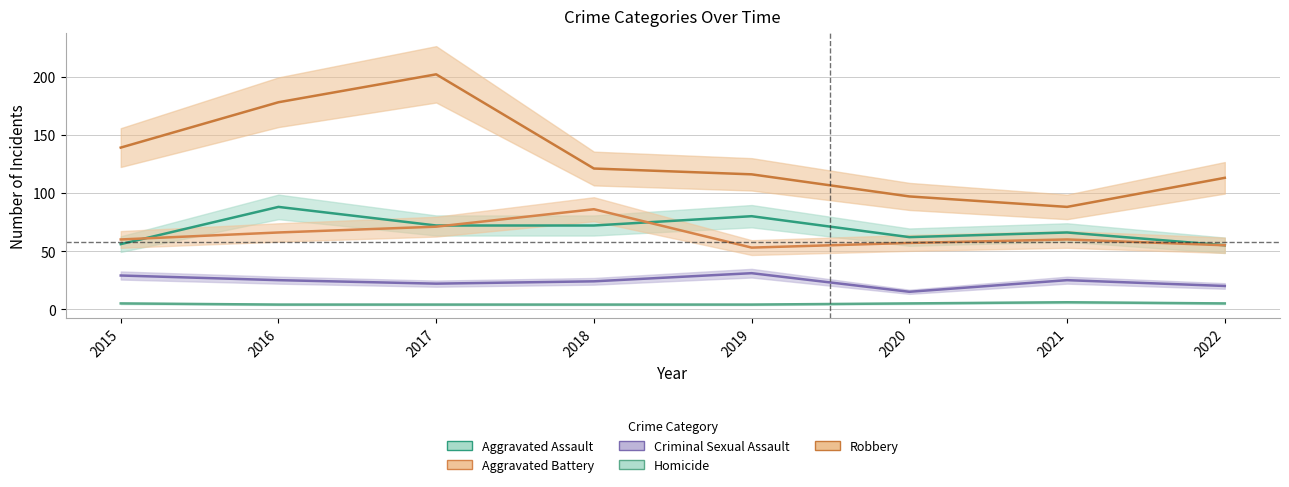

Which series has the largest range (max minus min)?

Robbery